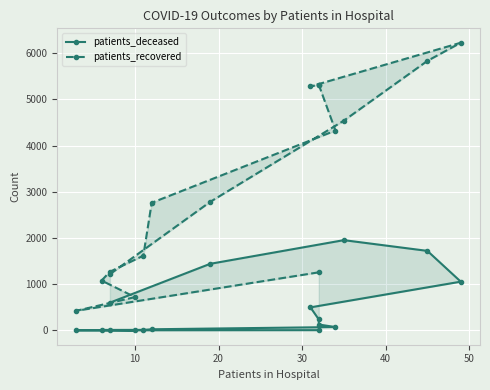

How many values in the patients_deceased series exceed 128?

7